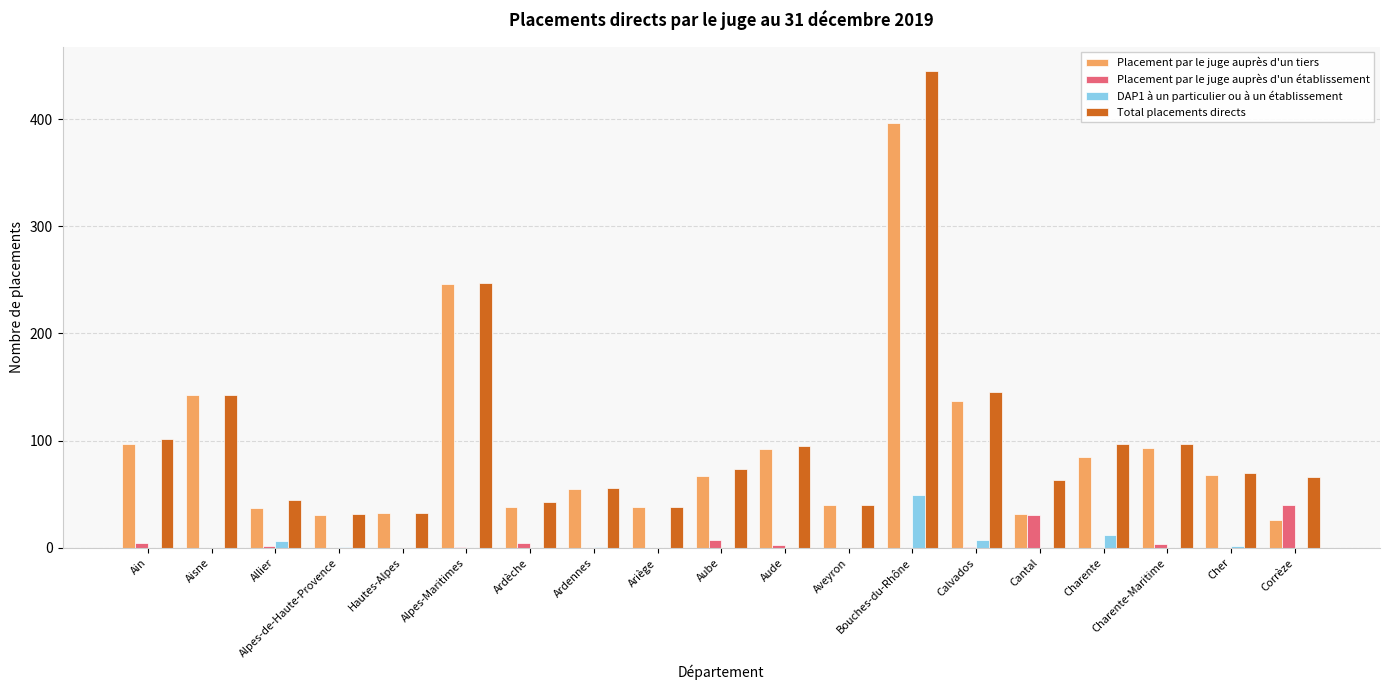

At which label is Placement par le juge auprès d'un établissement closest to 20?

Cantal